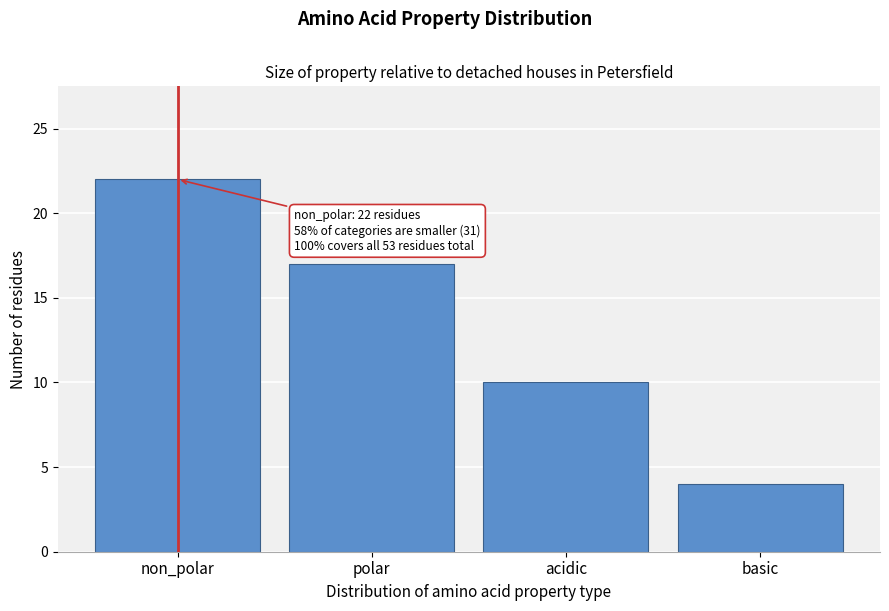

Reading right to left, extract all data points from this chart.

4	10	17	22